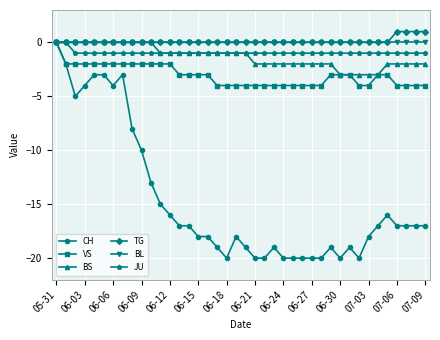

Which series has the widest spread of values?

CH